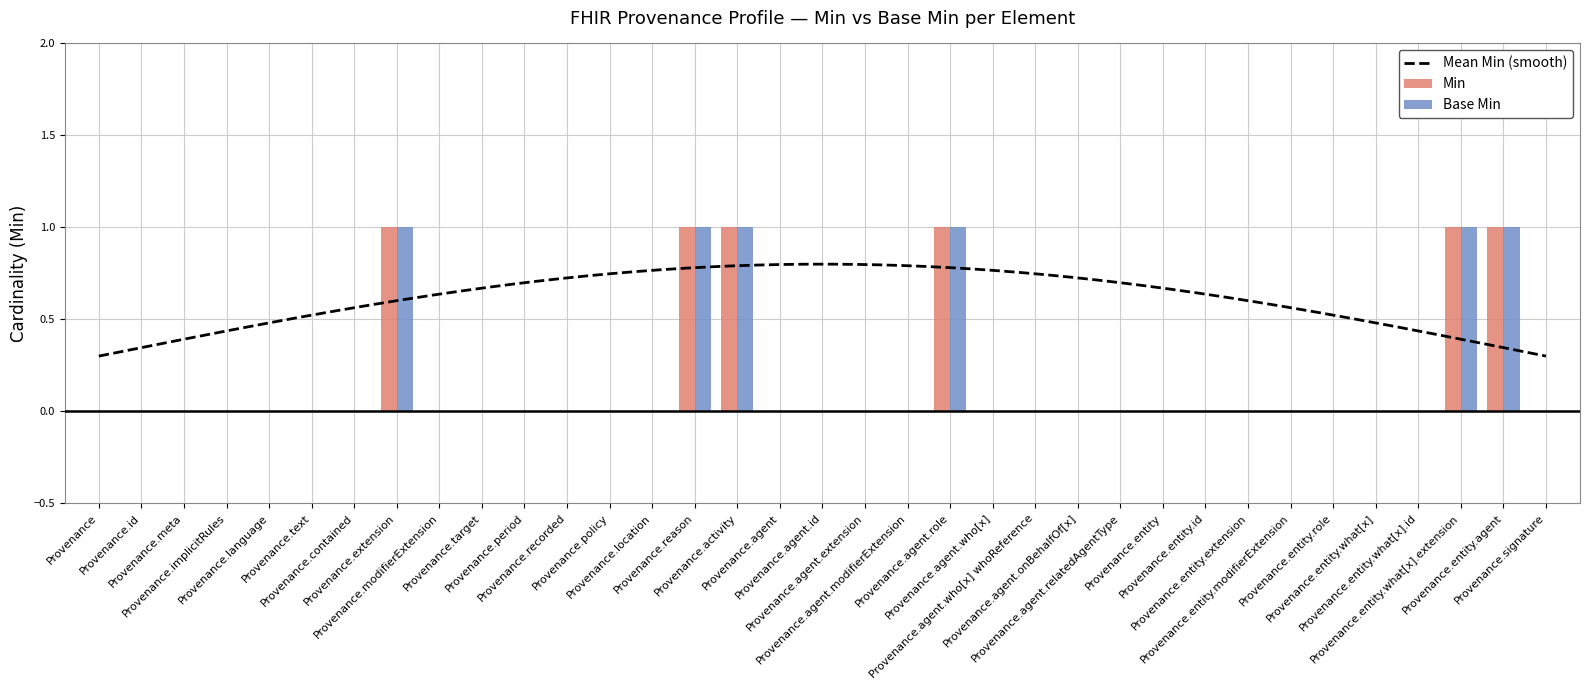

Which category has the lowest value across all series?

Provenance